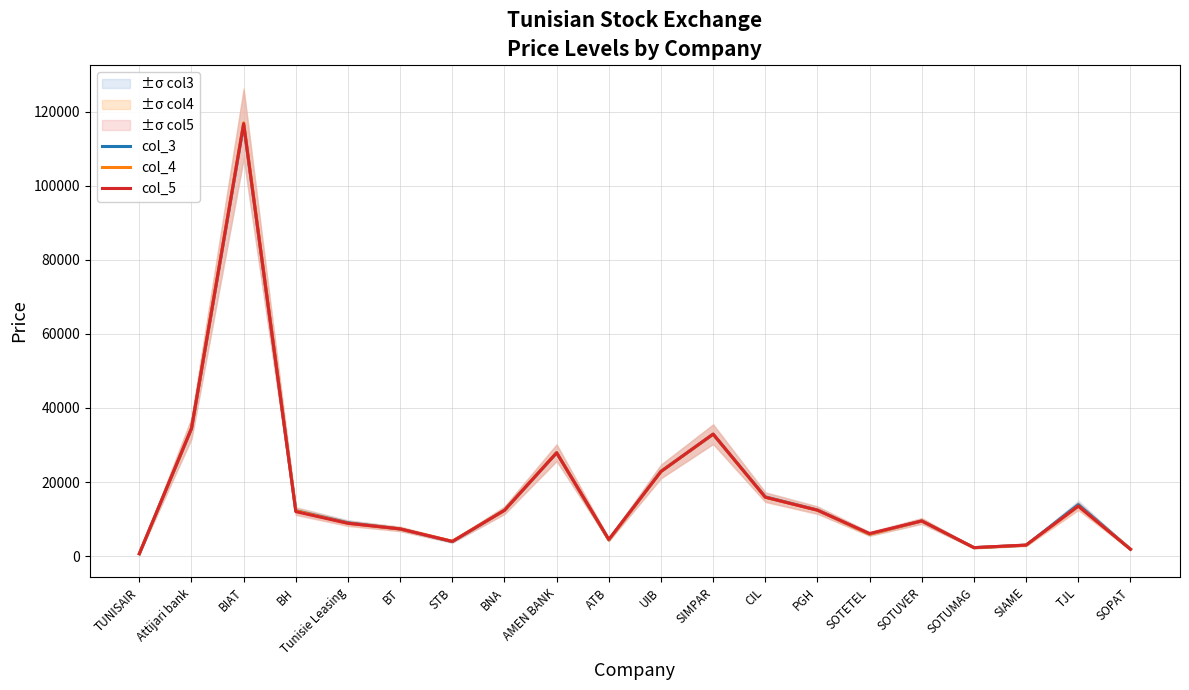

What is the approximate value of col_4 at BIAT, to the nearest 50?

117000